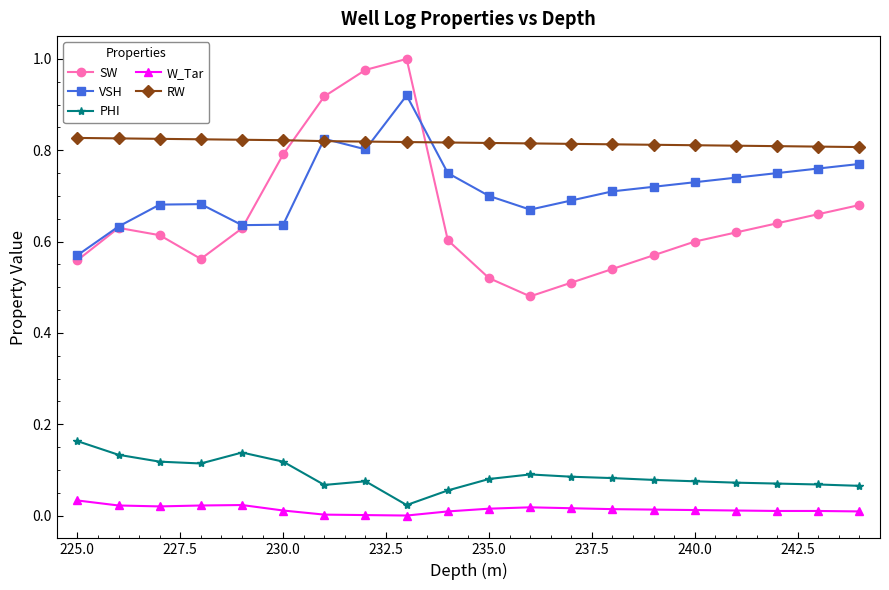

Rank the series by their maximum value, from lowest to highest.

W_Tar, PHI, RW, VSH, SW